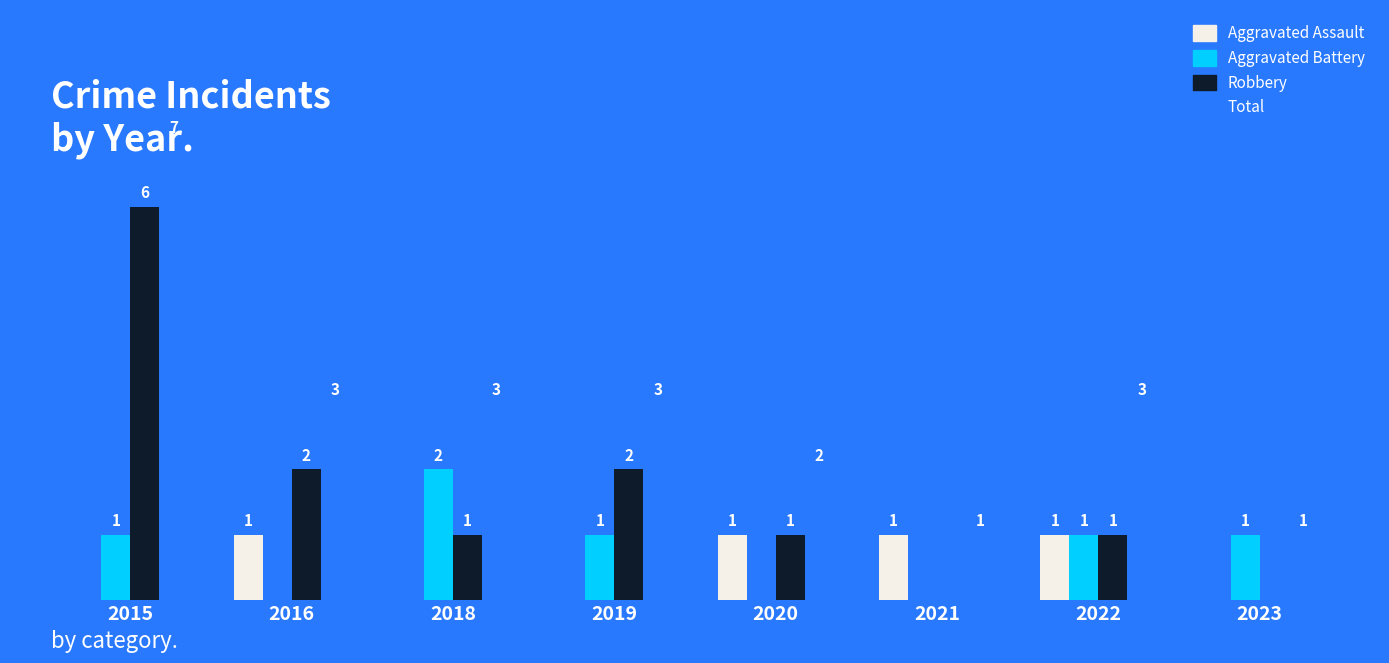

Is the value of Total at 2015 greater than the value of Aggravated Battery at 2023?

Yes